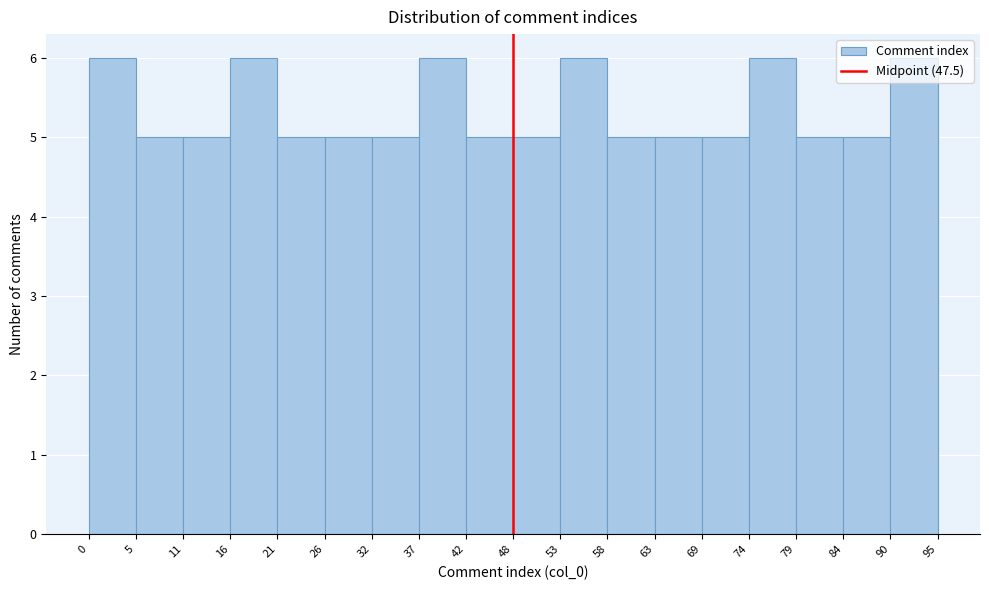

Reading left to right, list every bar in this chart as the range it spans on the x-axis followed by its height. The values are not printed on the chart, so give them approximately, as read against the axis.

0 to 5: 6
5 to 11: 5
11 to 16: 5
16 to 21: 6
21 to 26: 5
26 to 32: 5
32 to 37: 5
37 to 42: 6
42 to 48: 5
48 to 53: 5
53 to 58: 6
58 to 63: 5
63 to 69: 5
69 to 74: 5
74 to 79: 6
79 to 84: 5
84 to 90: 5
90 to 95: 6